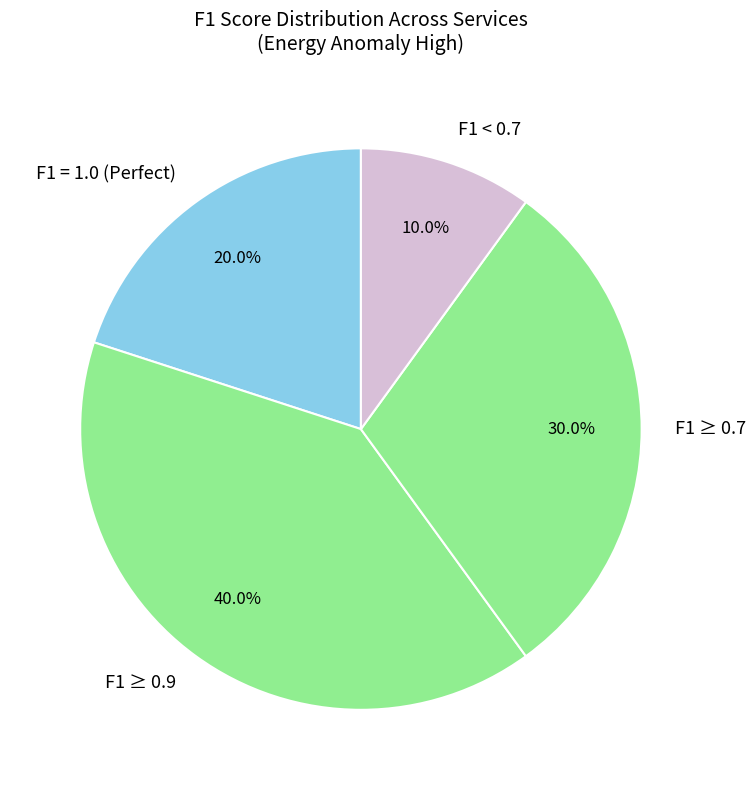

What is the smallest slice in the pie chart?

F1 < 0.7